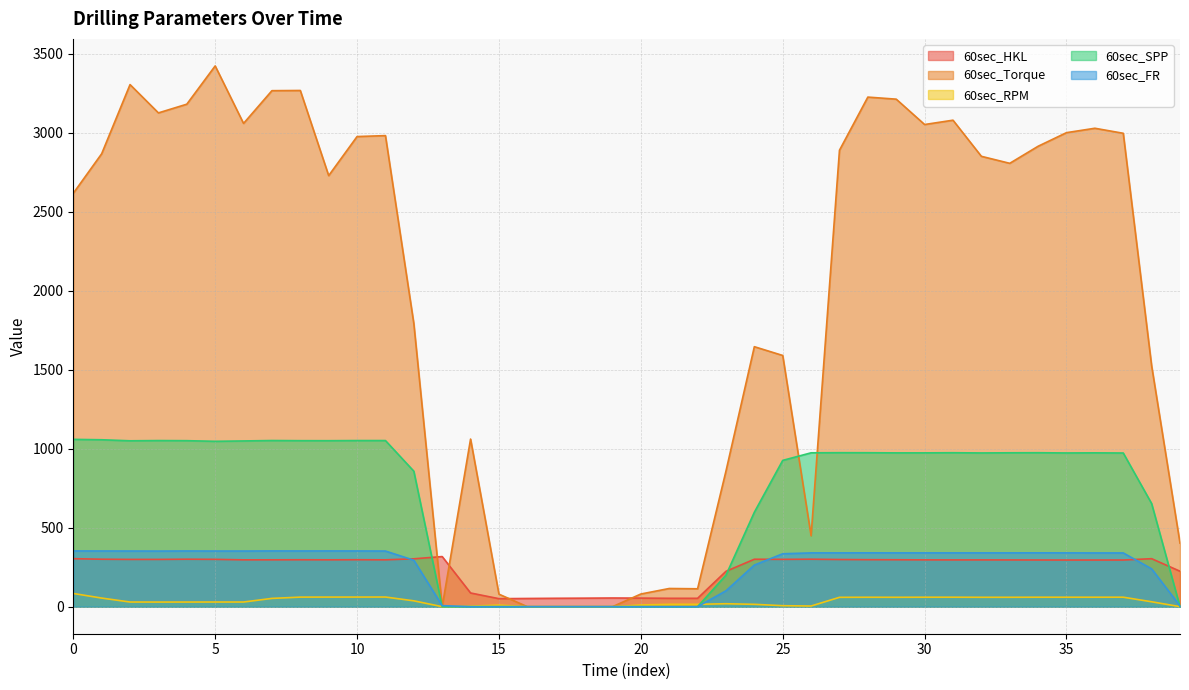

What is the sum of all 60sec_RPM values?

1405.6